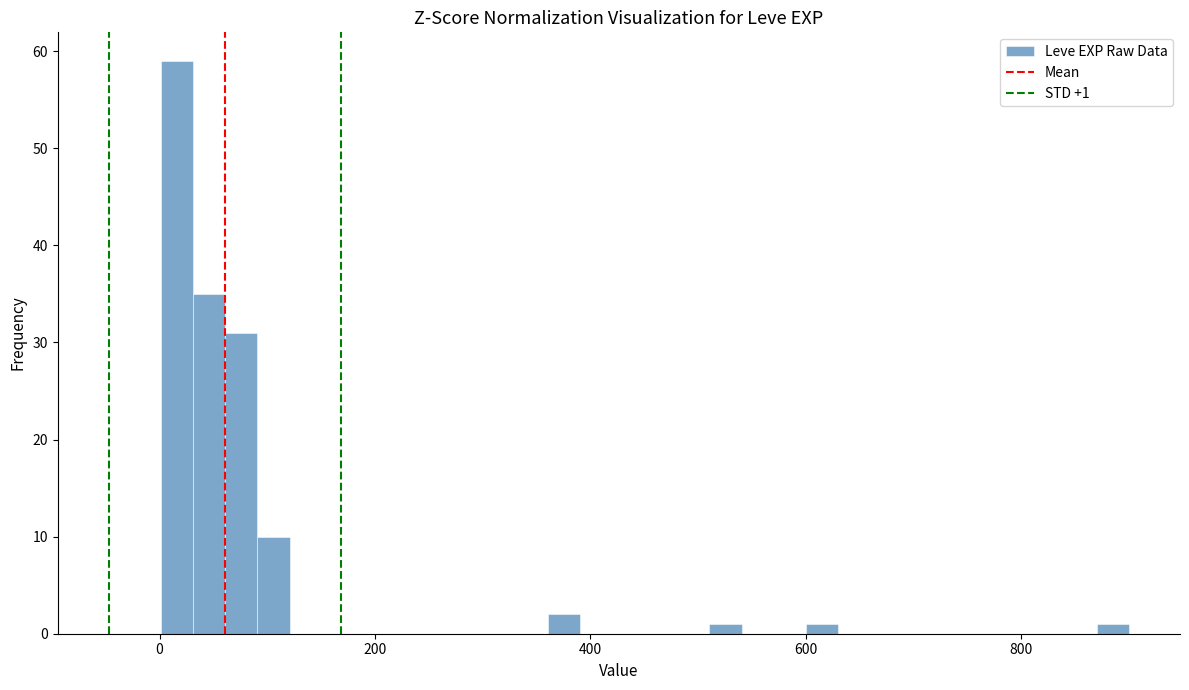

Around what value on the x-axis is the tallest bar? Give the approximate position of its centre, as read against the axis.

20